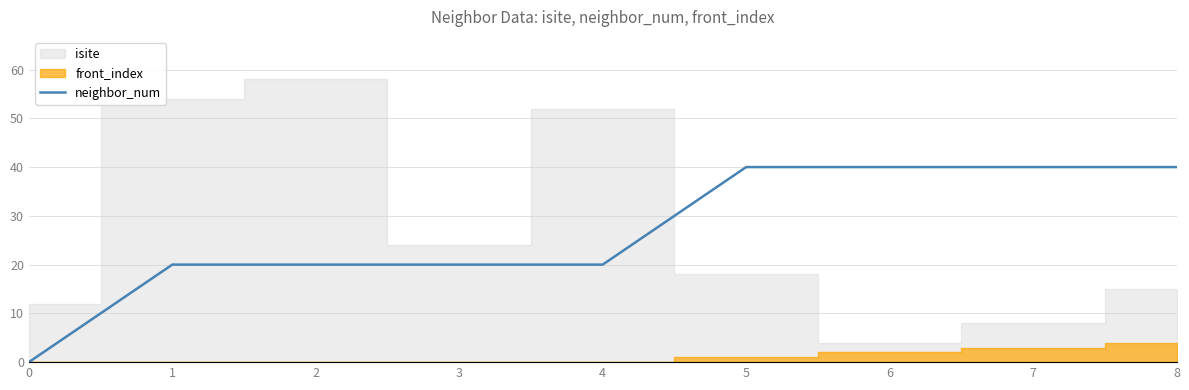

What is the value of the 9th point from the left?

40